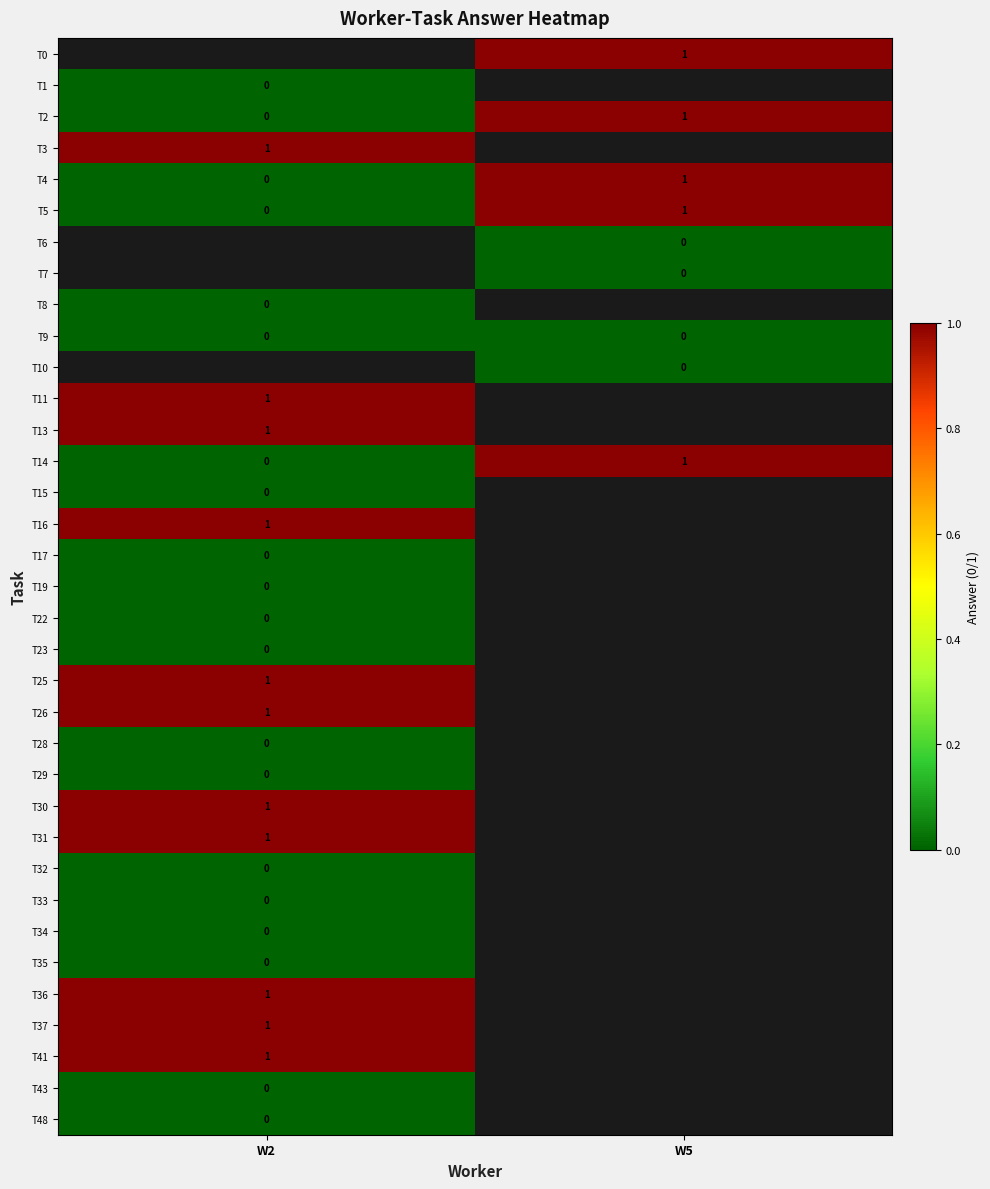

Rank the categories by T5 value from lowest to highest.

W2, W5